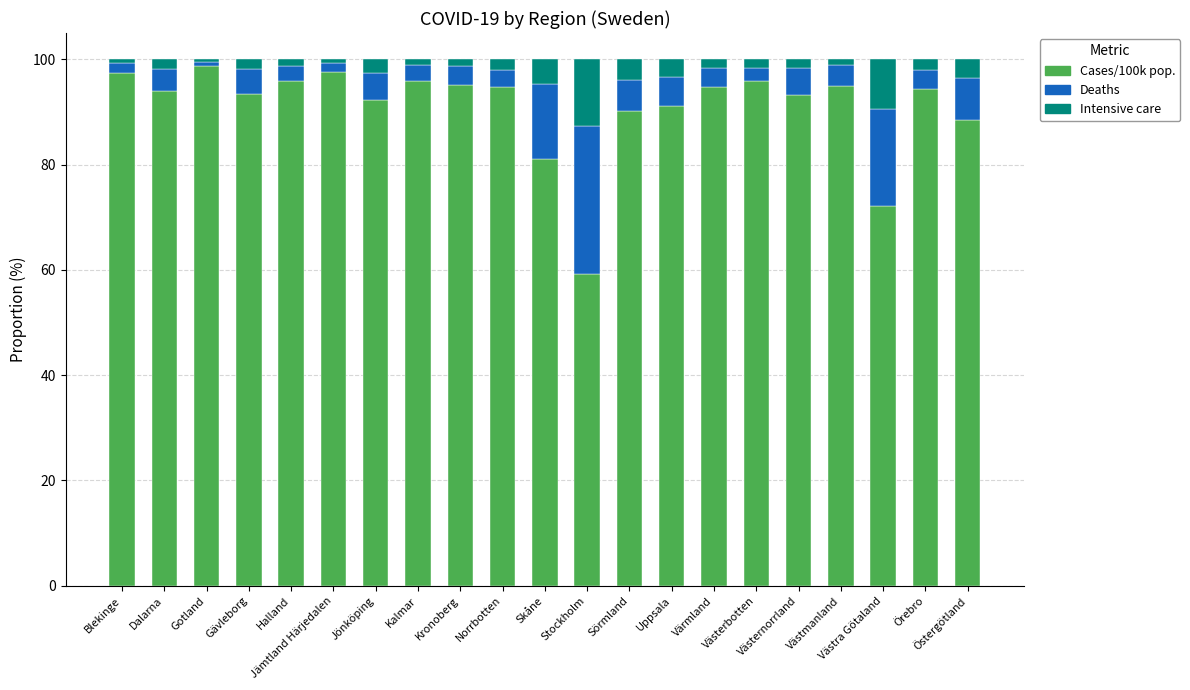

What is the minimum value for Cases/100k pop.?

59.3